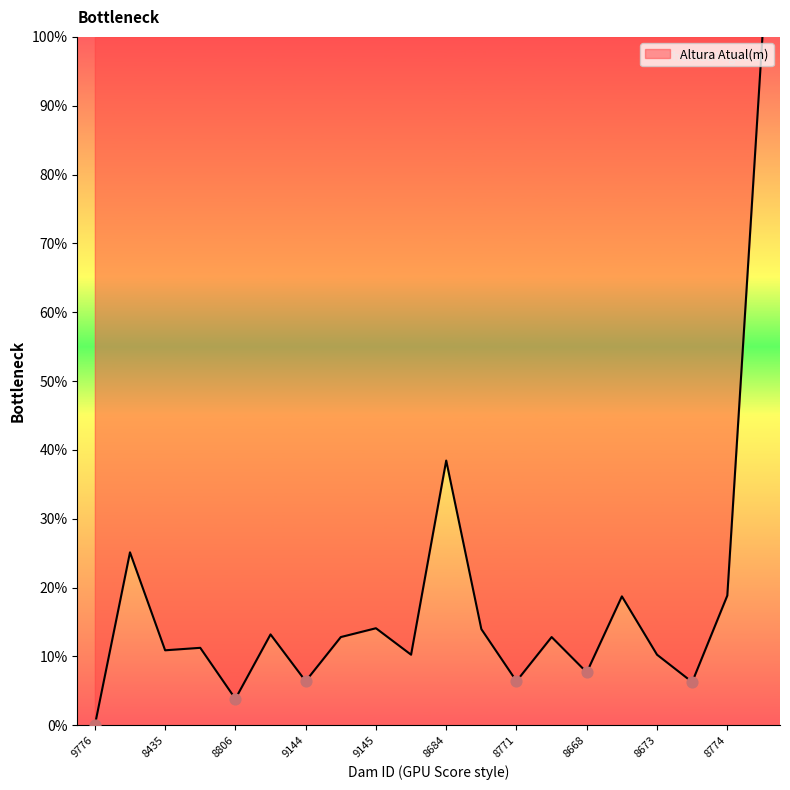

What is the difference between the maximum and minimum values?

100.0